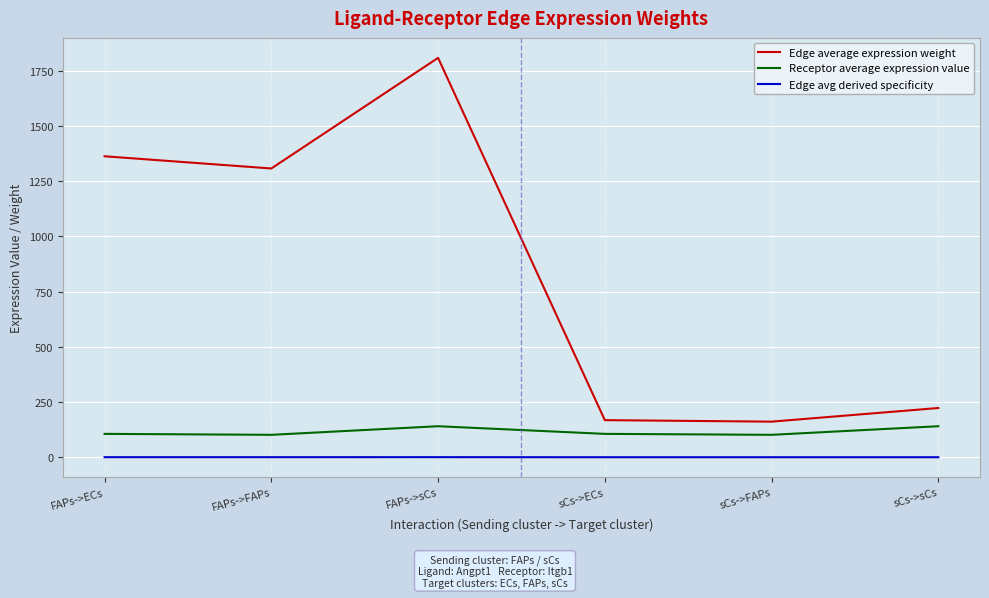

Is it true that Edge average expression weight equals 1306.8 at FAPs->FAPs?

True